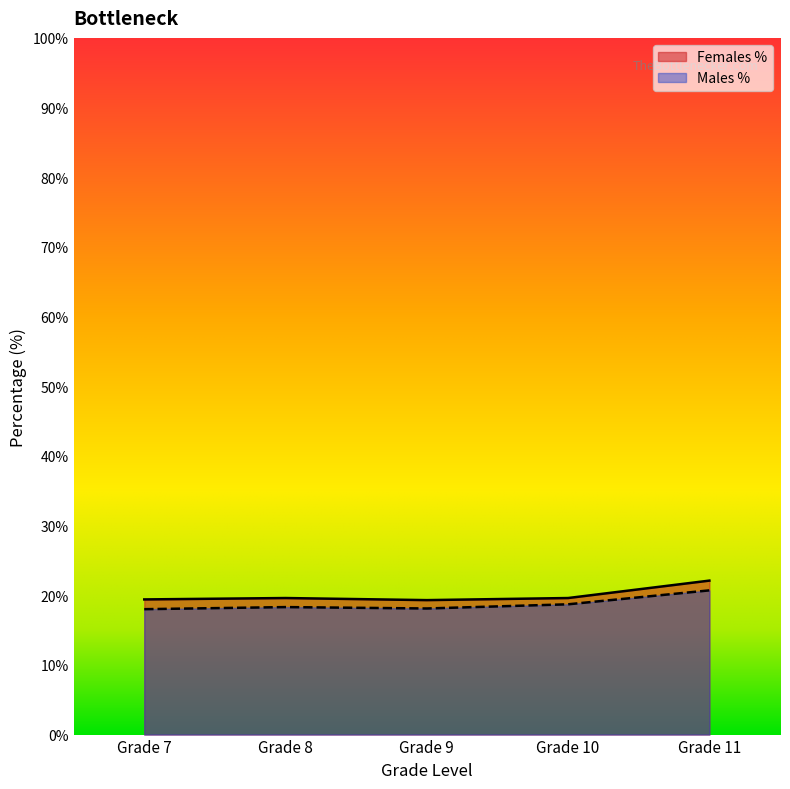

At which label is Males % closest to 19?

Grade 10